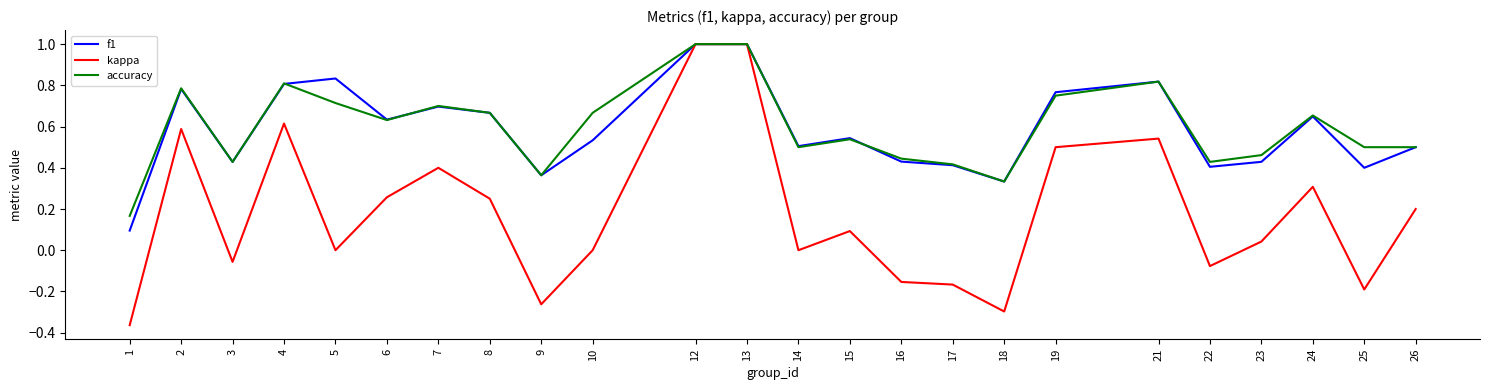

Which series has the largest range (max minus min)?

kappa